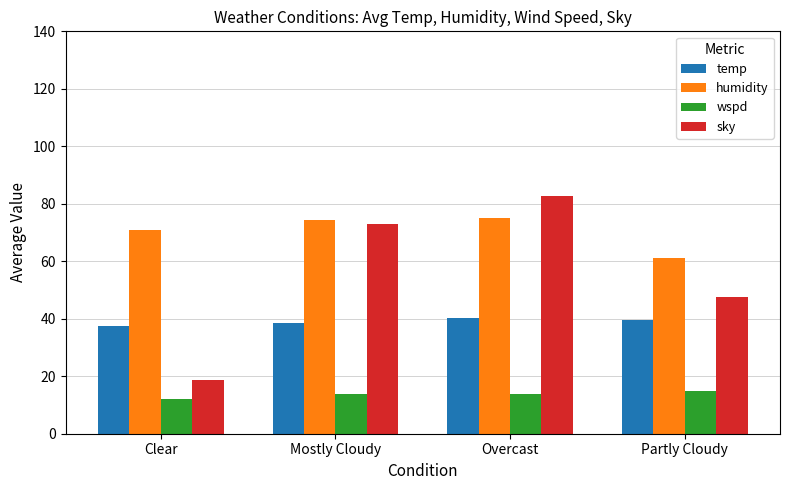

The value of humidity at Overcast is 117.8. True or false?

False